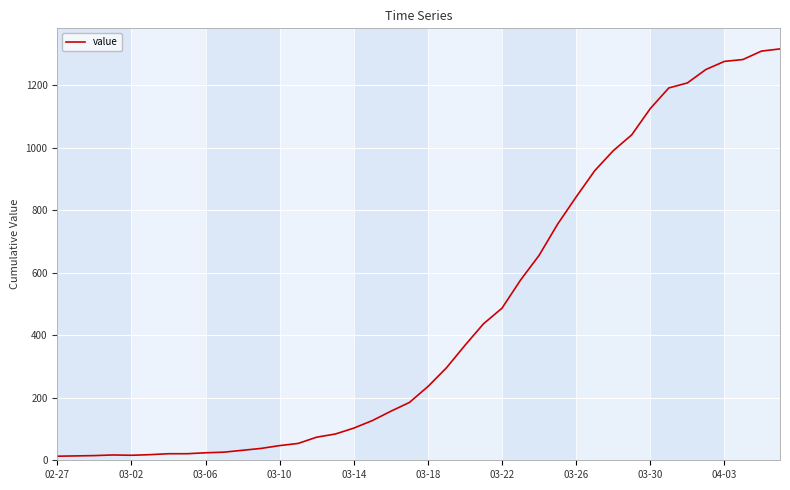

What is the difference between the maximum and minimum values?

1304